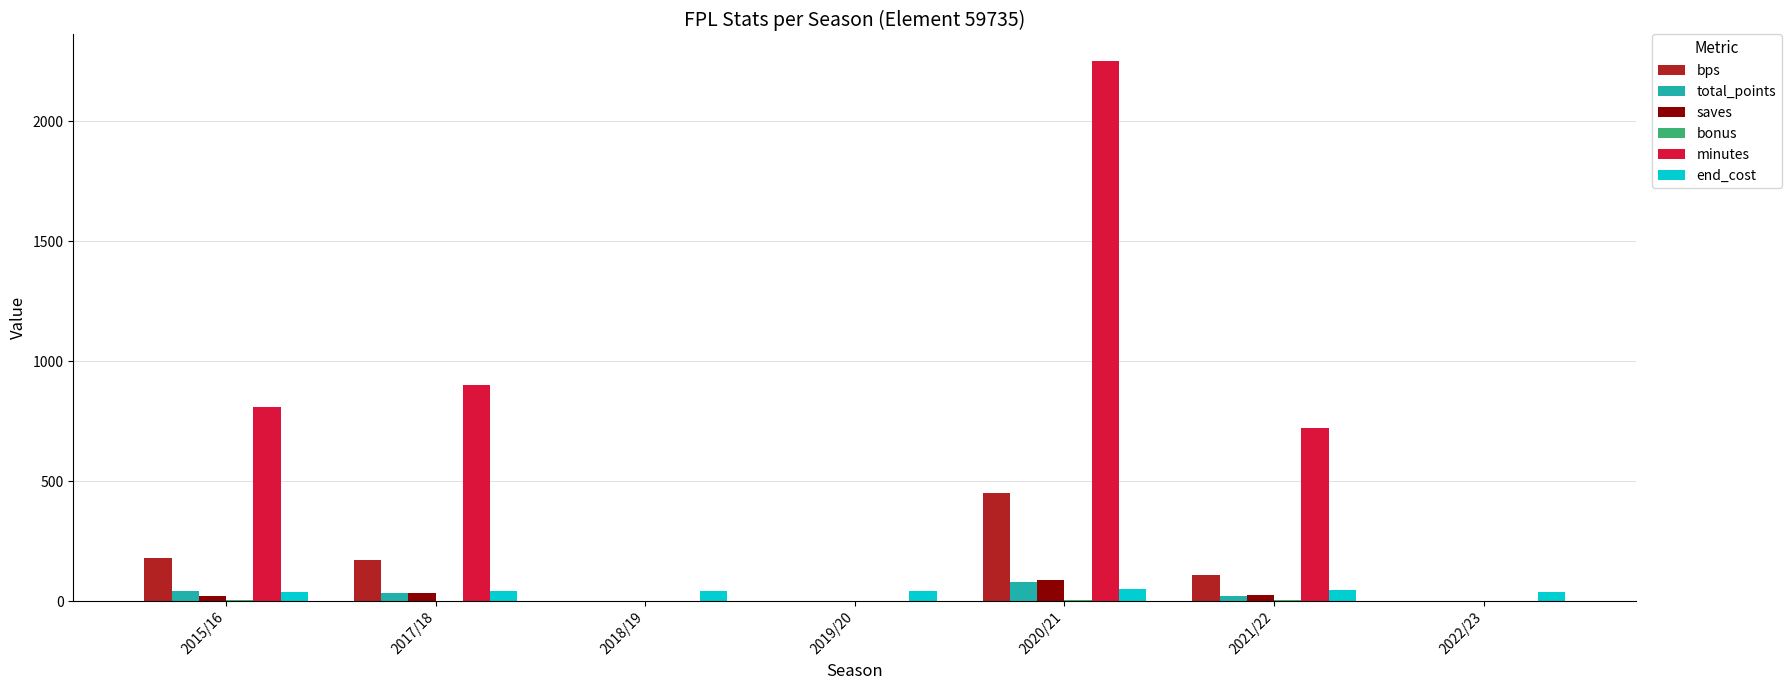

True or false: minutes has a value of 784 at 2019/20.

False